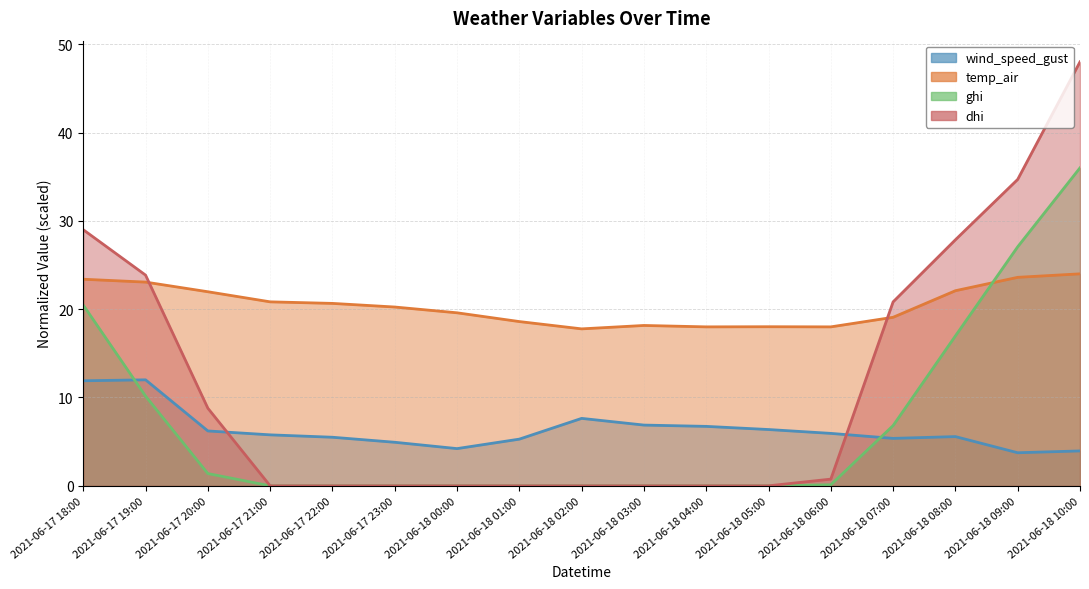

What is the highest value of the temp_air series?

24.0